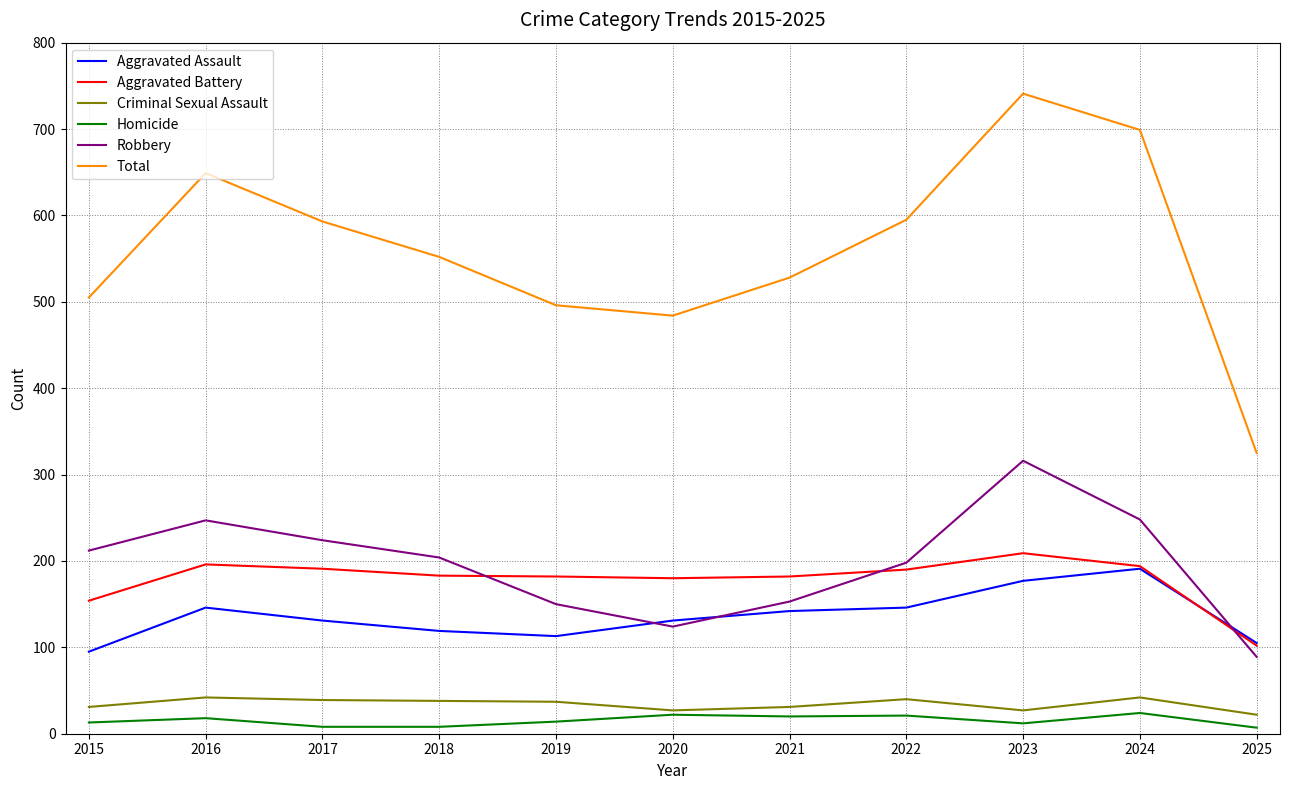

What is the average value of the Homicide series?

15